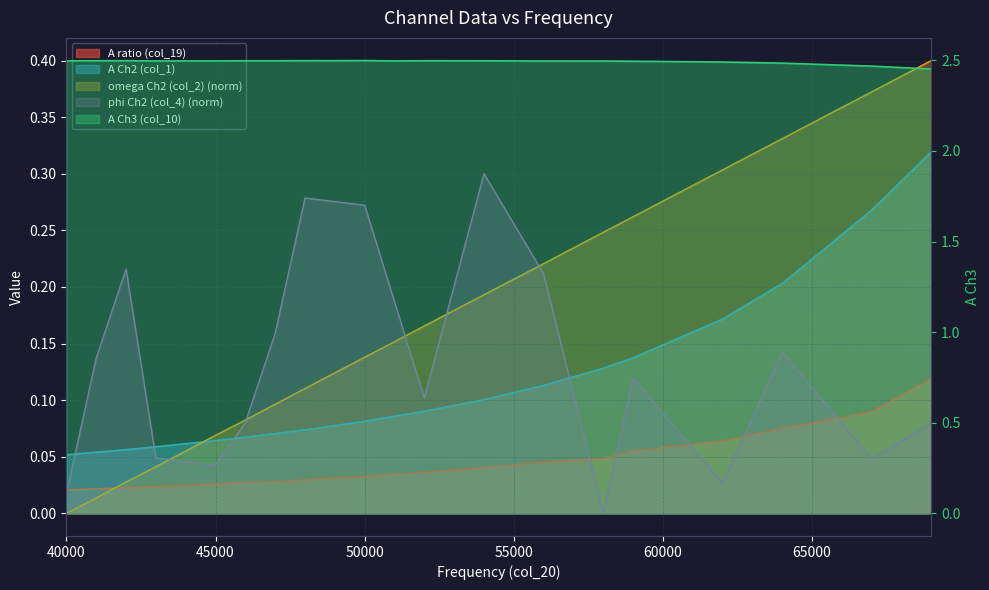

List the series in order of their peak value, highest first.

A Ch3 (col_10), omega Ch2 (col_2), A Ch2 (col_1), phi Ch2 (col_4), A ratio (col_19)